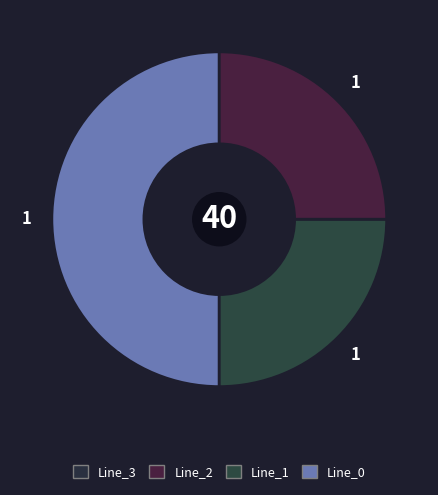

Count the number of slices in the pie.

3